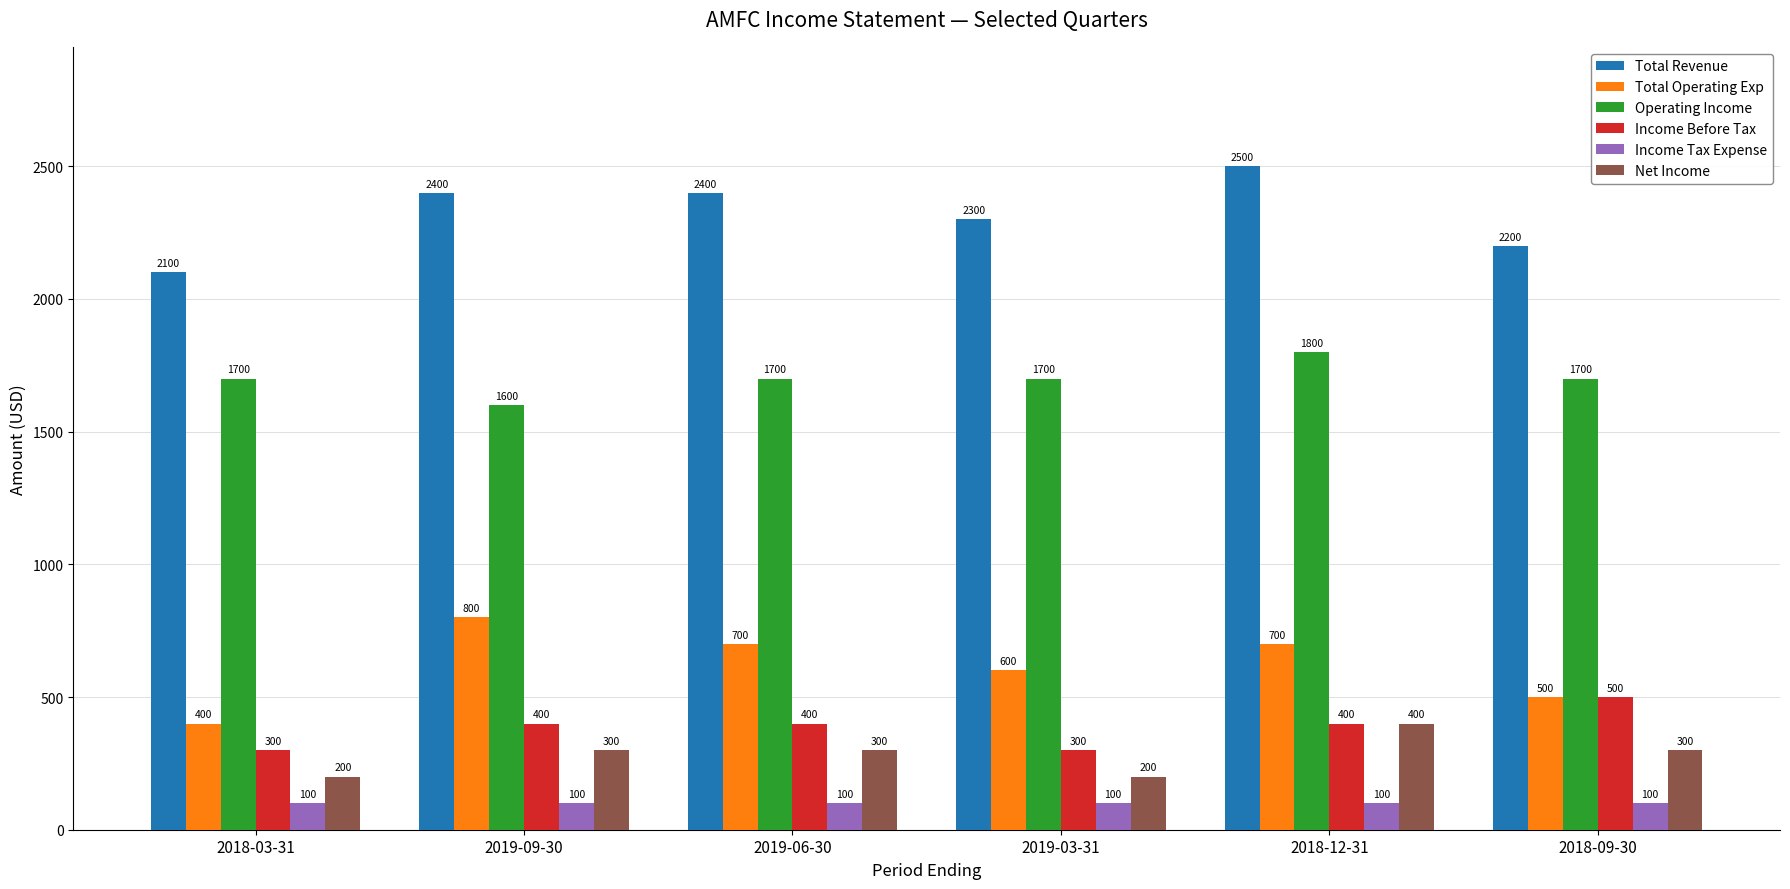

What is the total value across all series at 2019-03-31?

5200